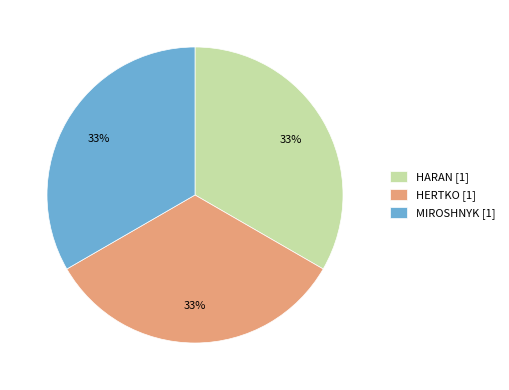

To the nearest percent, what portion does HARAN represent?

33%